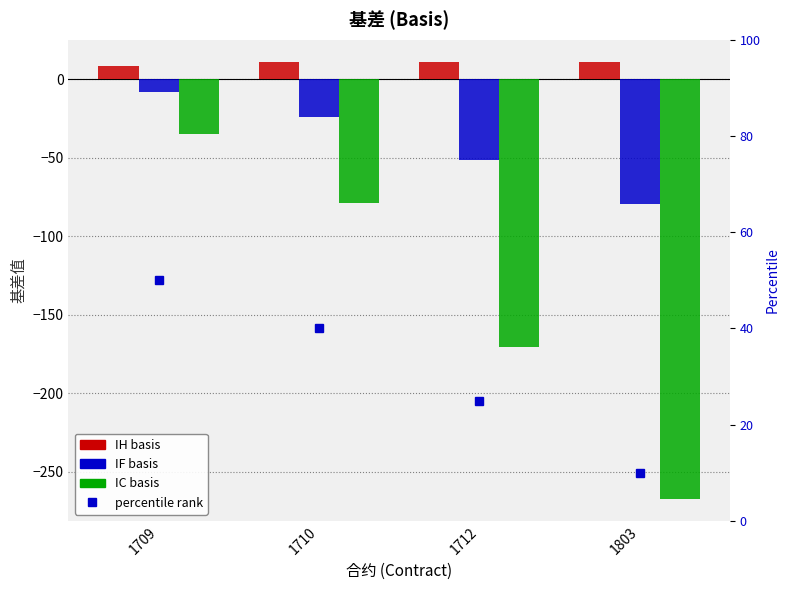

Is the value of IH at 1709 greater than the value of IC at 1803?

Yes